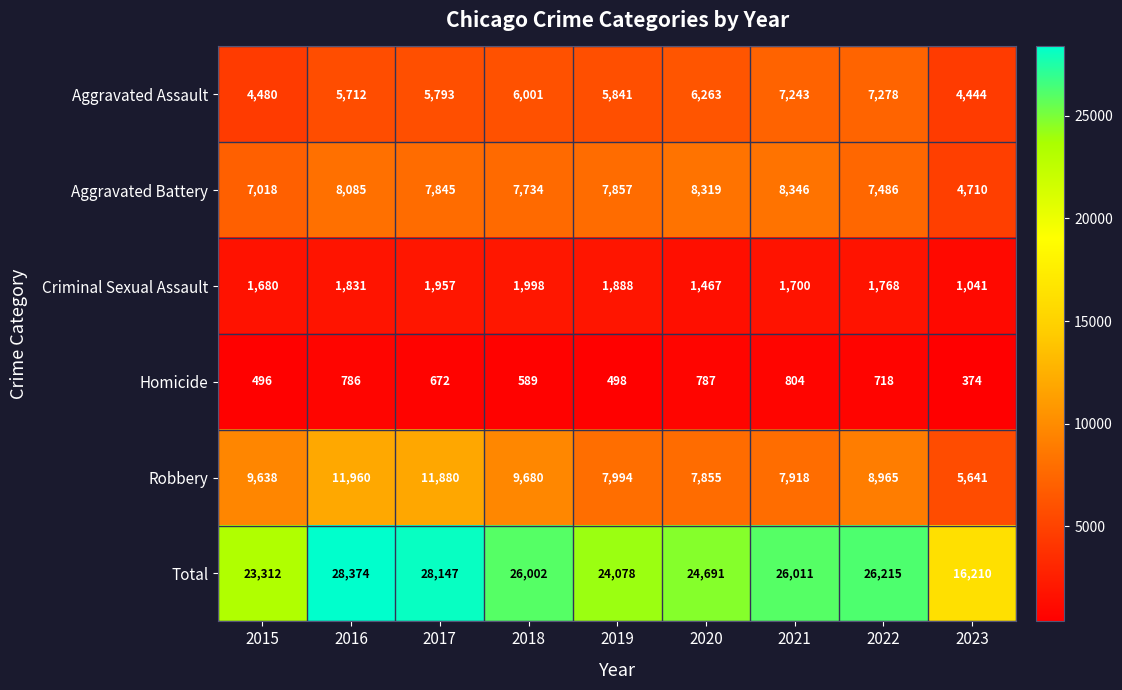

At 2016, list the series in order from smallest to largest.

Homicide, Criminal Sexual Assault, Aggravated Assault, Aggravated Battery, Robbery, Total